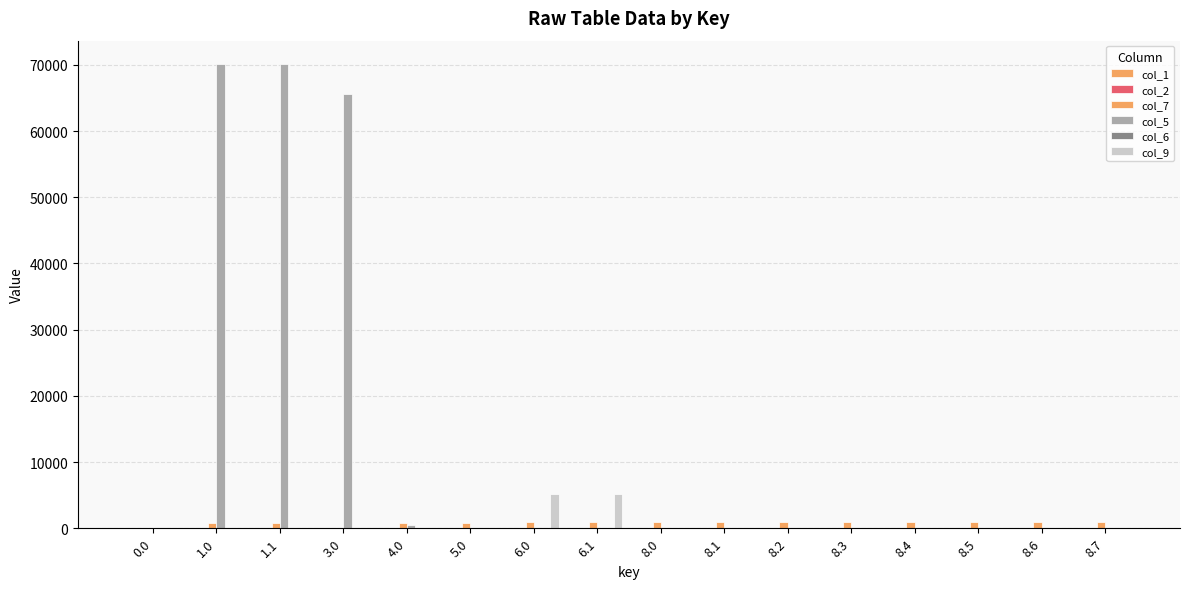

What is the difference between the col_5 values at 8.0 and 1.0?

70137